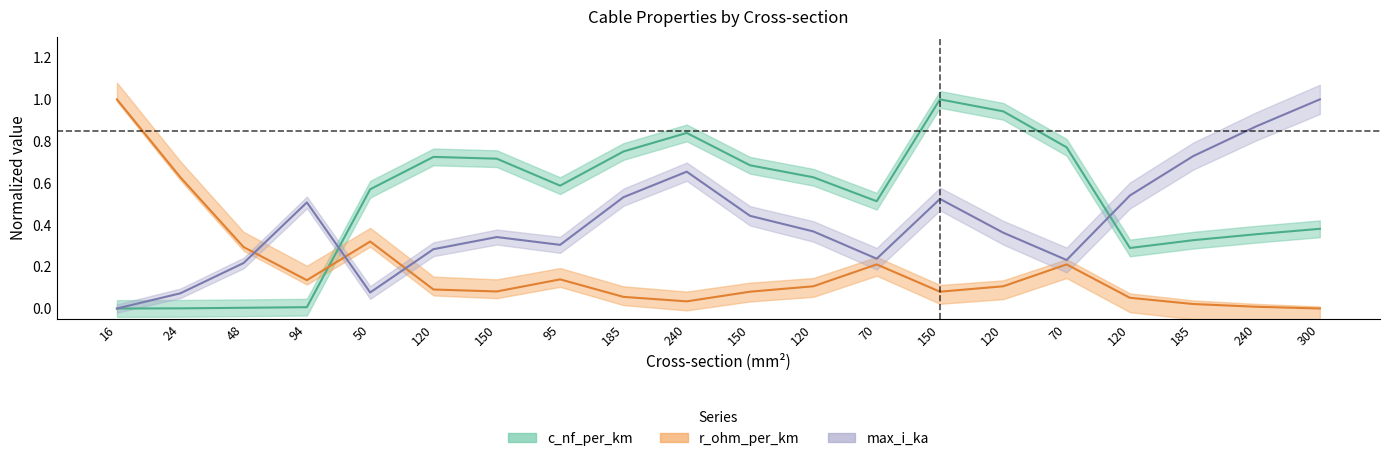

Rank the series by their average value, from highest to lowest.

c_nf_per_km, max_i_ka, r_ohm_per_km